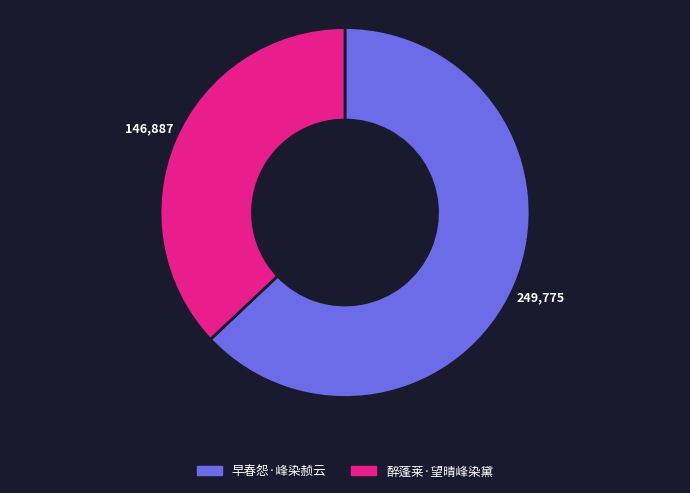

Rank the categories by value from lowest to highest.

醉蓬莱·望晴峰染黛, 早春怨·峰染赪云